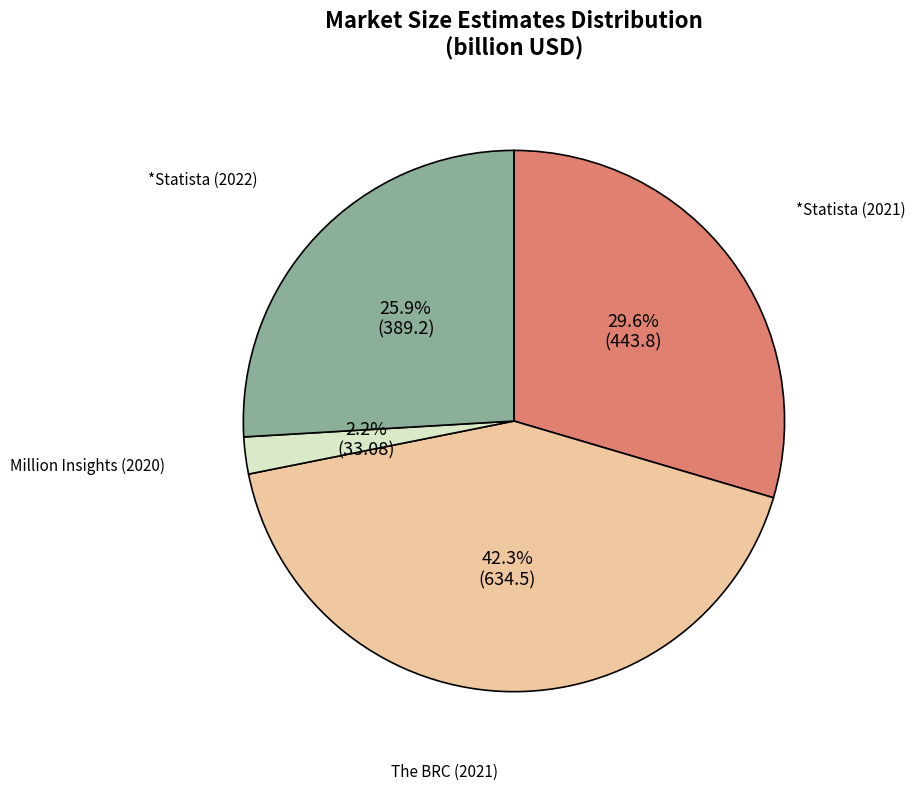

Is there a majority slice in this chart?

No